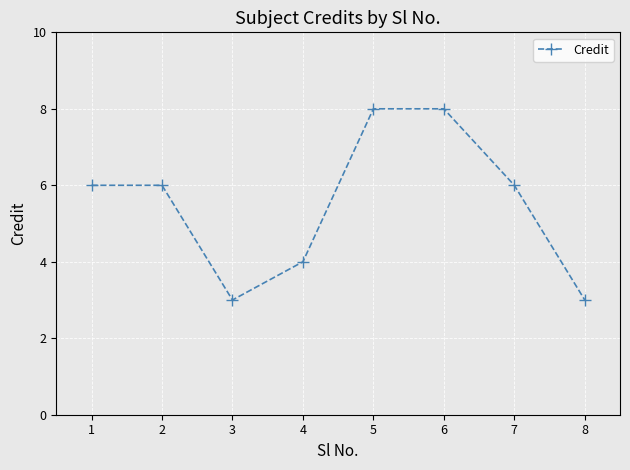

How many points are lower than both their immediate neighbors (excluding endpoints)?

1